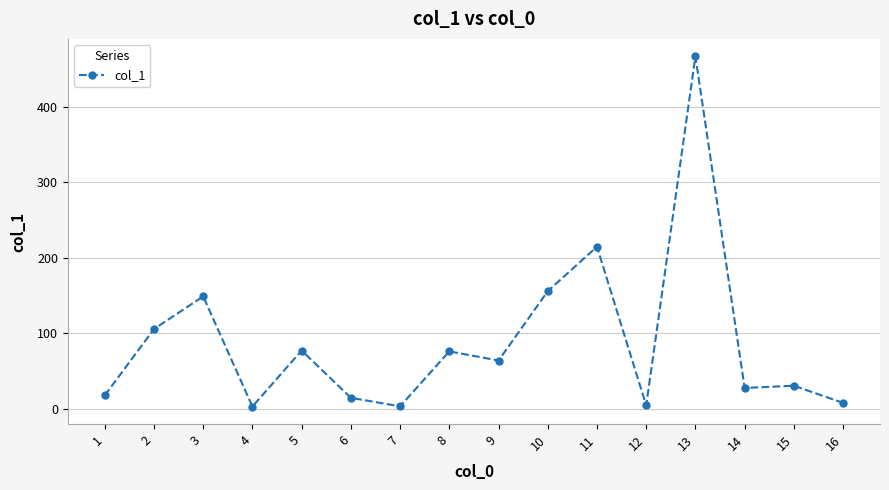

Is this an area chart (filled region under the line)?

No